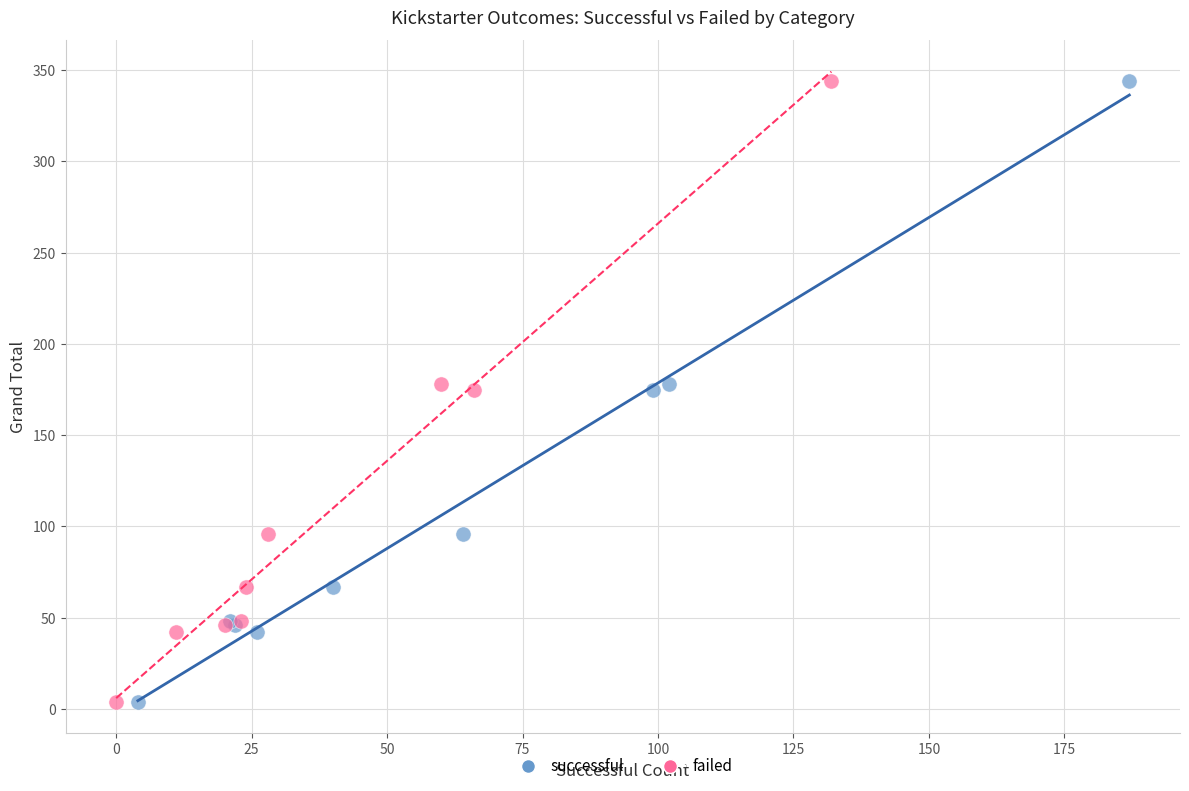

What are all the series names shown in the legend?

successful, failed